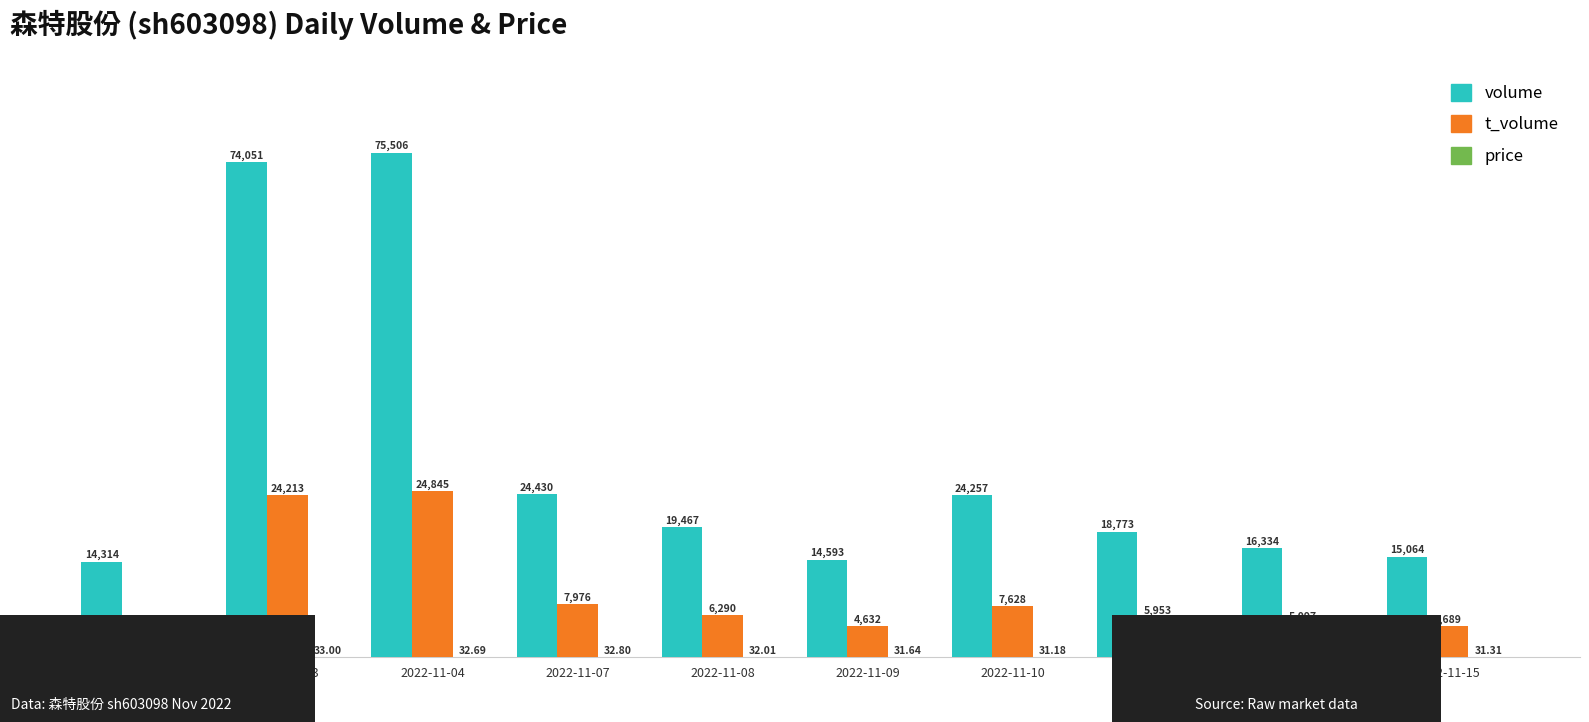

Is the value of t_volume at 2022-11-08 greater than the value of volume at 2022-11-11?

No